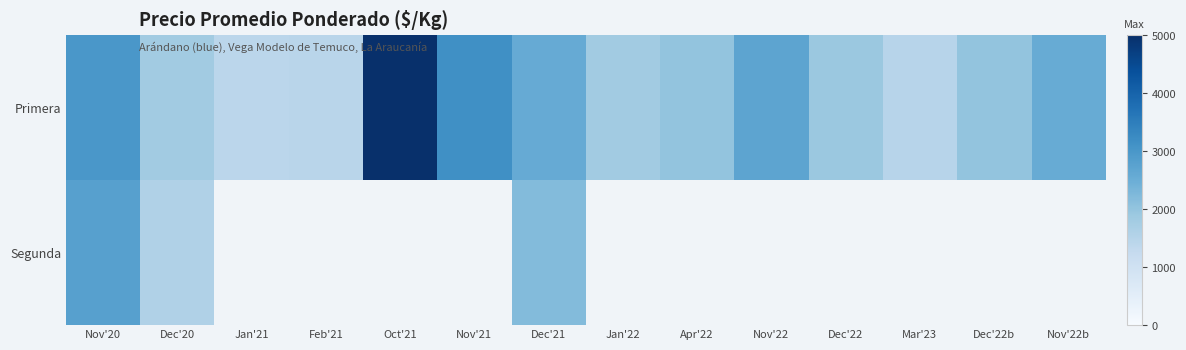

The value of Primera at Nov'22 is 3756.2. True or false?

False